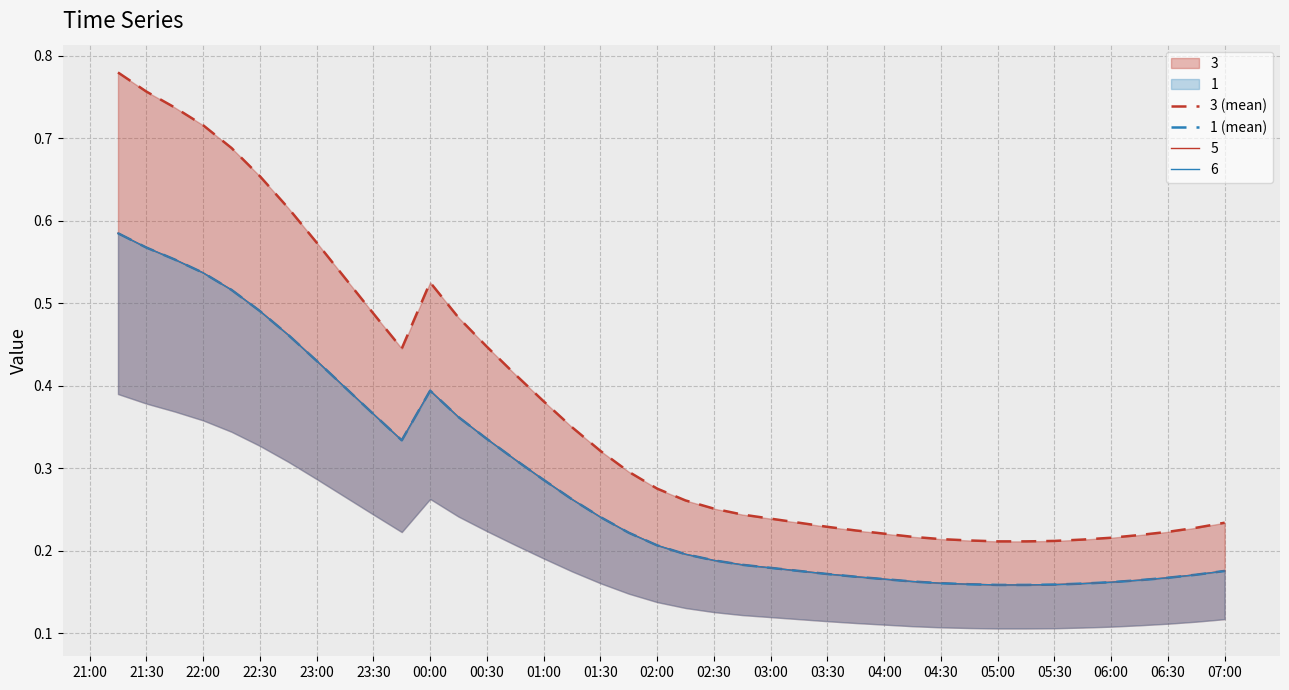

At how many categories does at least one series exceed 0?

40